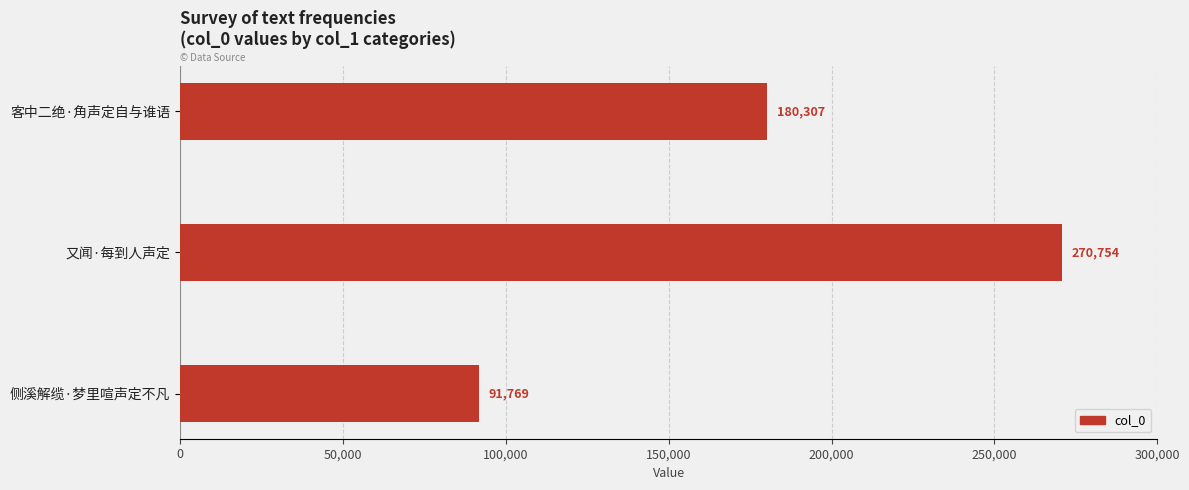

What is the average value?

180943